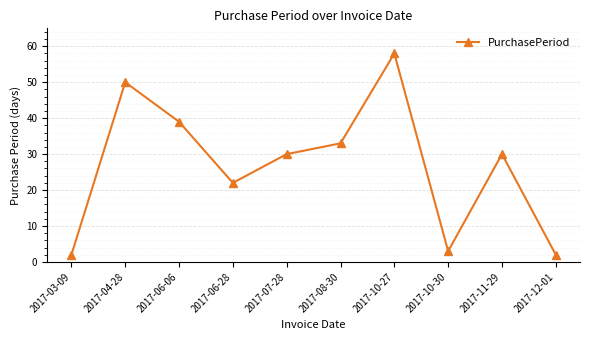

What is the label of the 7th point from the right?

2017-06-28